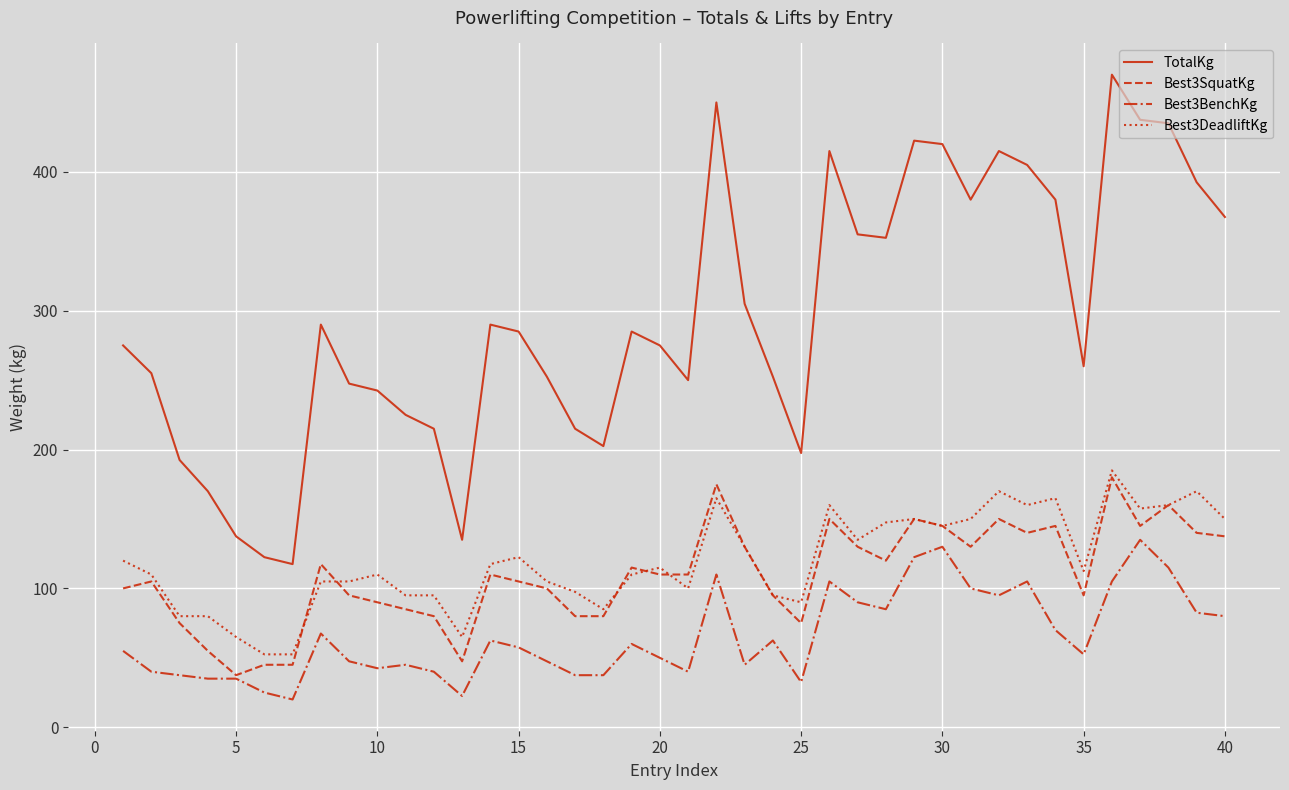

True or false: TotalKg and Best3SquatKg cross at least once.

False